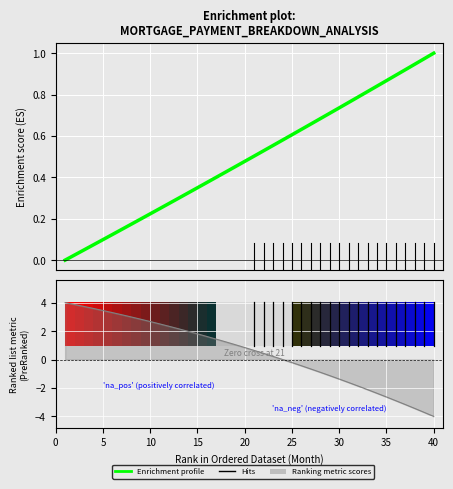

Reading left to right, transcribe all the data shown in this chart.

0.0	0.0	0.0	0.1	0.1	0.1	0.1	0.2	0.2	0.2	0.2	0.3	0.3	0.3	0.3	0.4	0.4	0.4	0.5	0.5	0.5	0.5	0.6	0.6	0.6	0.6	0.7	0.7	0.7	0.7	0.8	0.8	0.8	0.8	0.9	0.9	0.9	0.9	1.0	1.0